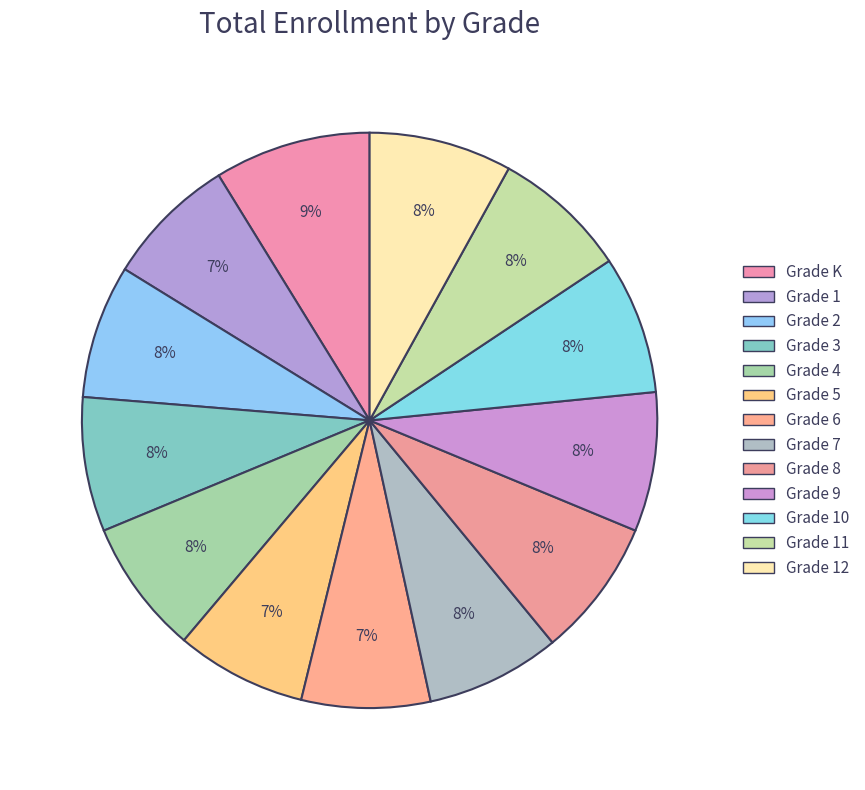

What percentage is NOT represented by Grade 12?

92.0%